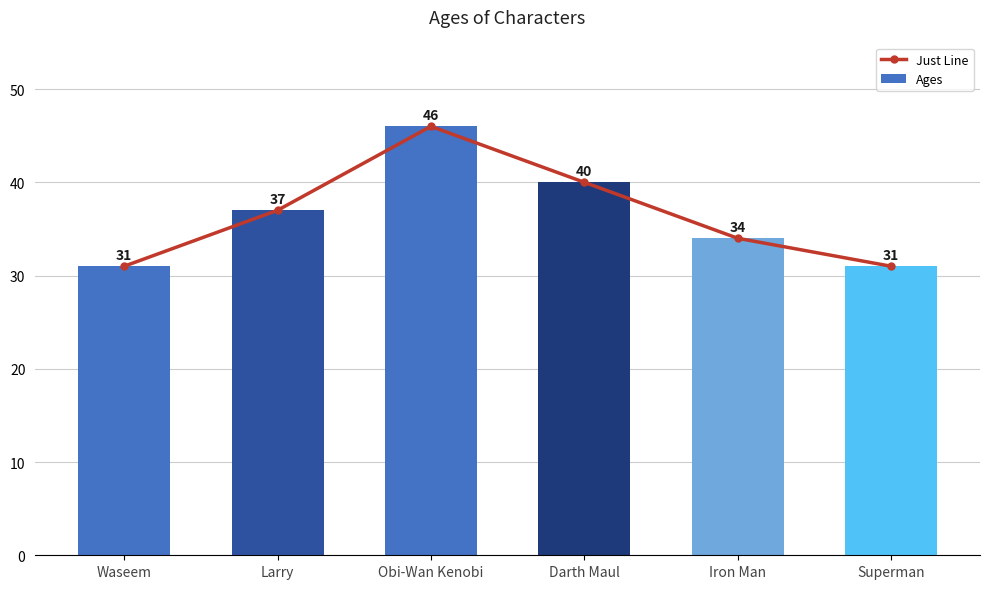

Is it true that Just Line equals 46 at Obi-Wan Kenobi?

True